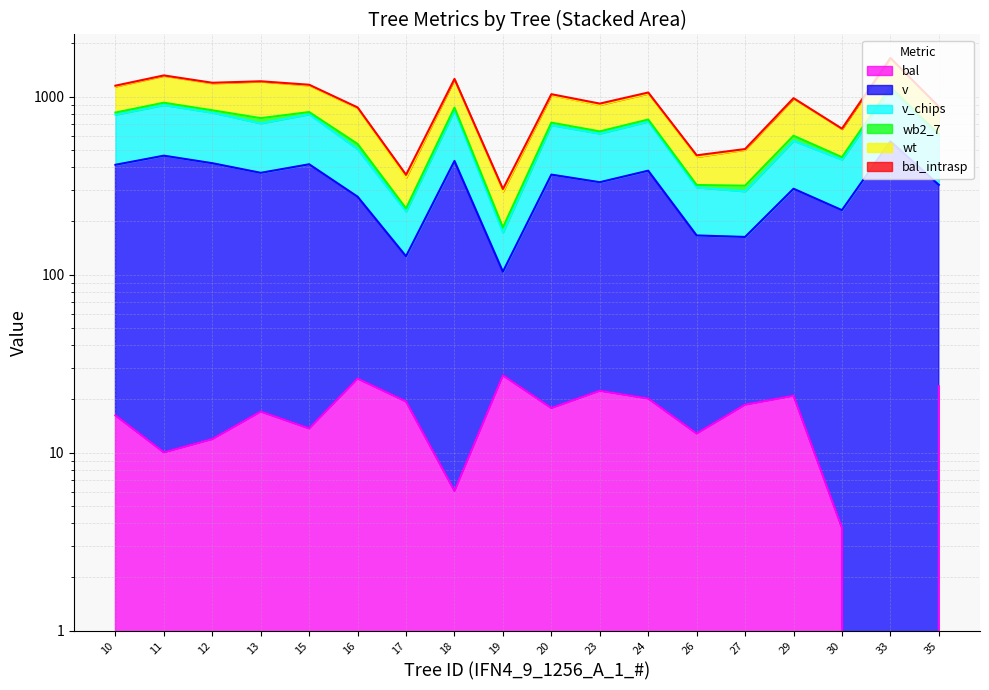

What is the average value of the v_chips series?

639.6